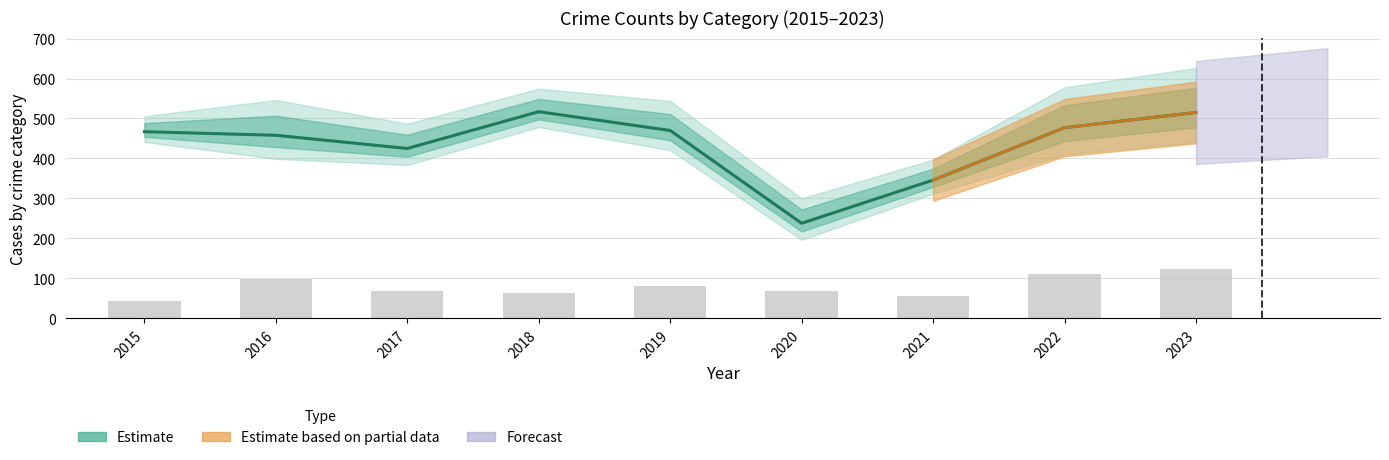

What is the difference between the values at 2019 and 2020?

13